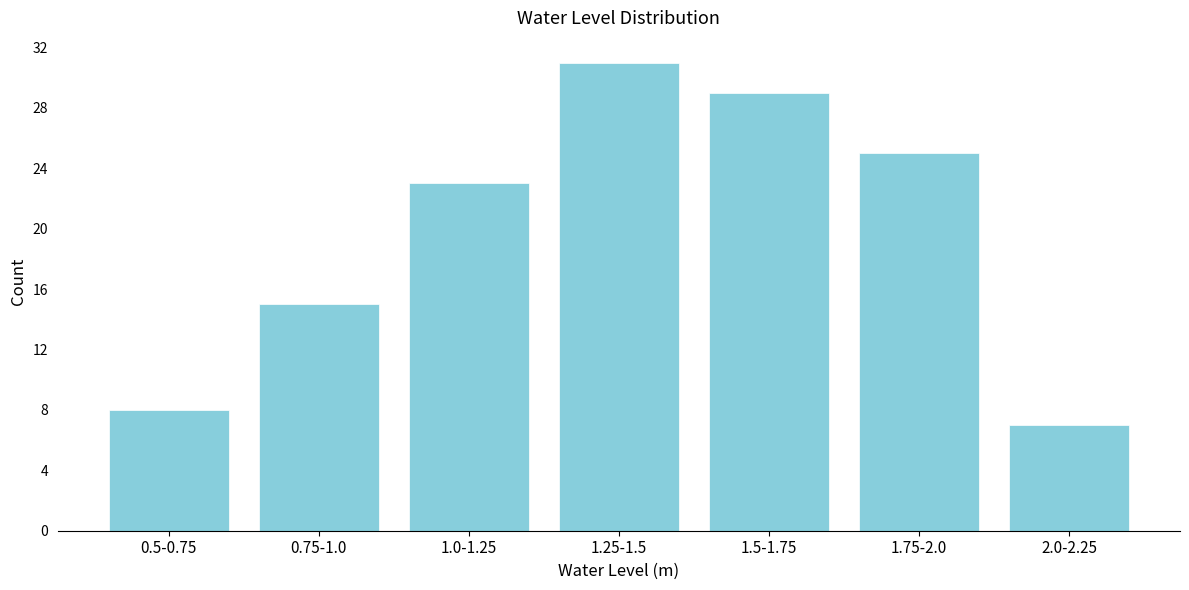

Reading right to left, extract all data points from this chart.

2.0-2.25=7	1.75-2.0=25	1.5-1.75=29	1.25-1.5=31	1.0-1.25=23	0.75-1.0=15	0.5-0.75=8